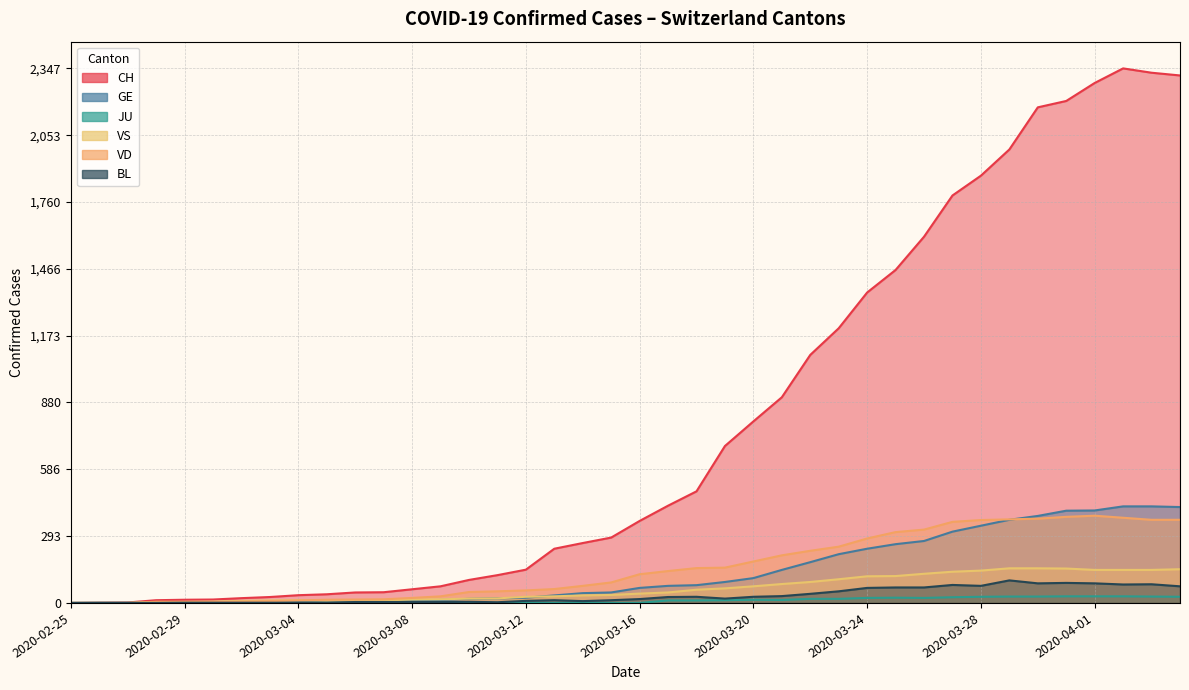

How many values in VS are above zero?

37